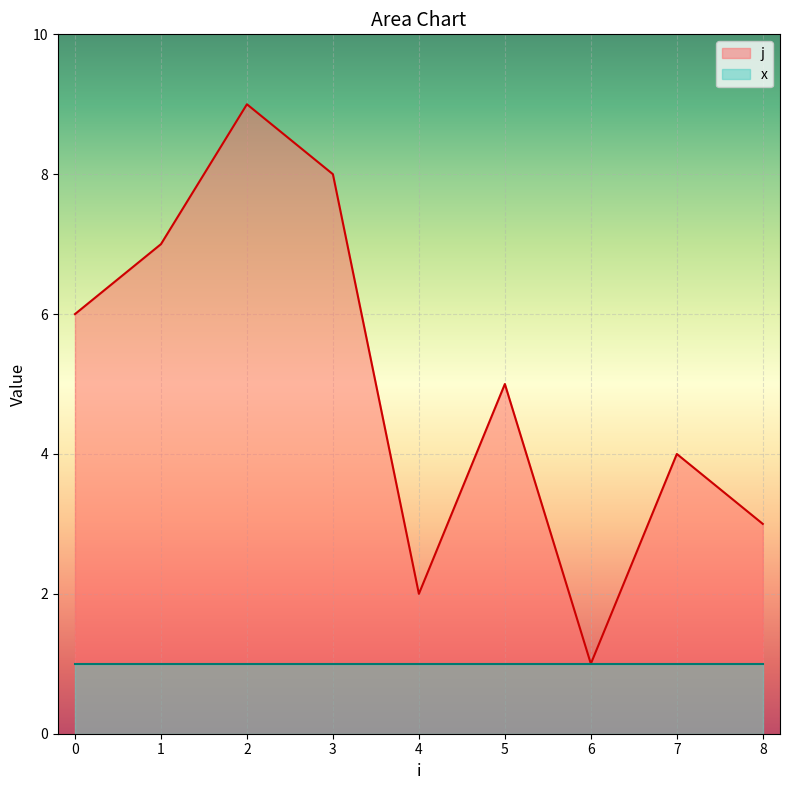

What is the average value?

5